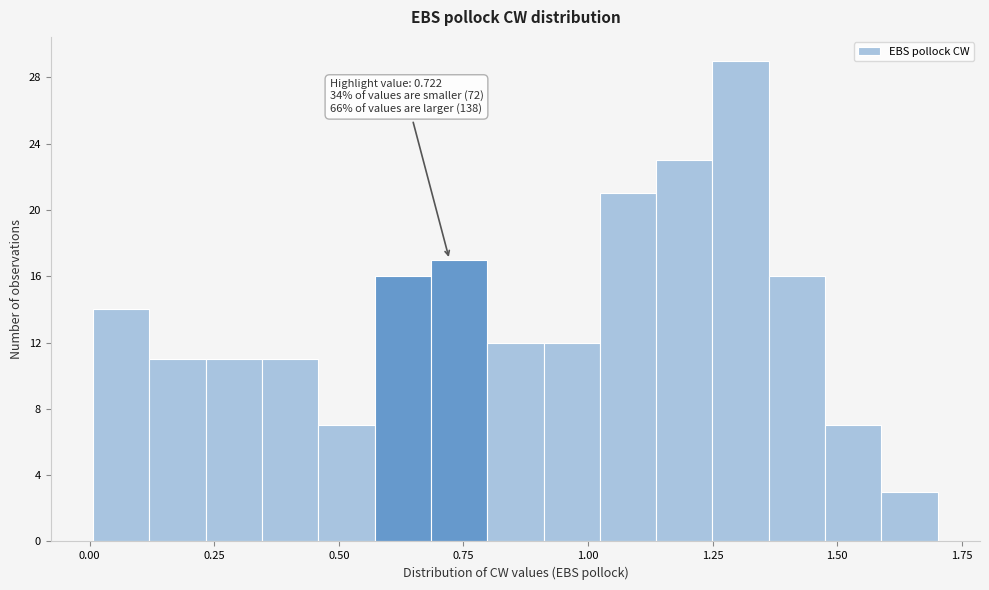

Read against the x-axis, roughly where is the centre of the tallest bar?

1.30